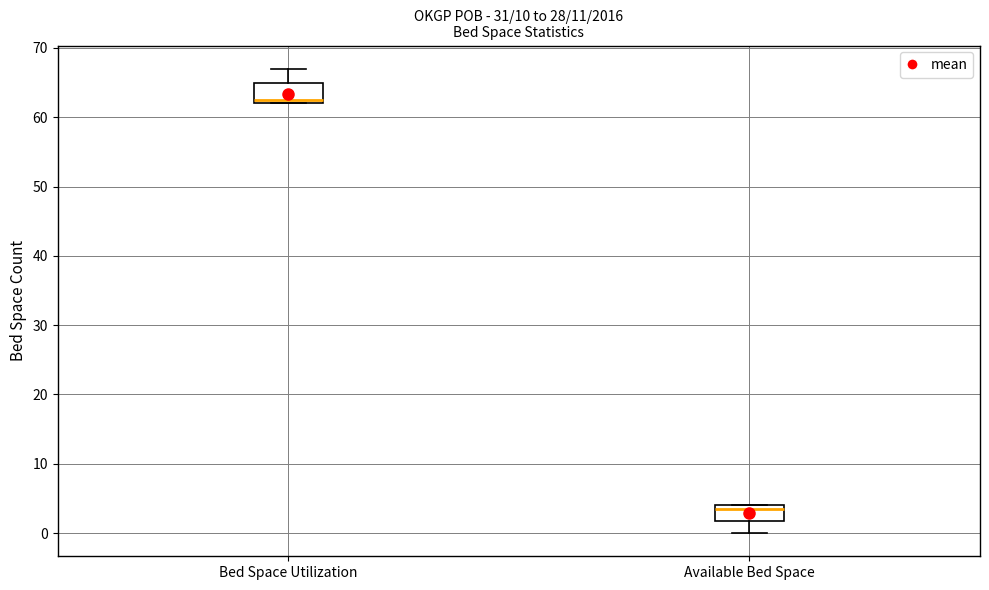

Reading left to right, read every box against the y-axis: the position of its median line, the range the box covers, and the ends of its whiskers. The values are not printed on the chart, so give them approximately, as read against the axis.

Bed Space Utilization: median 63, box 62 to 65, whiskers 62 to 67
Available Bed Space: median 4 (just below the box's upper edge), box 2 to 4, whiskers 0 to 4